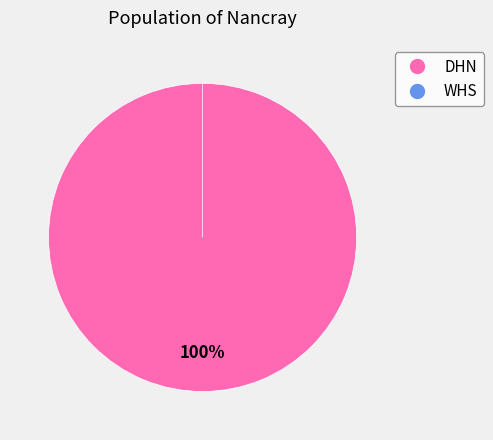

True or false: DHN accounts for 100% of the total.

True